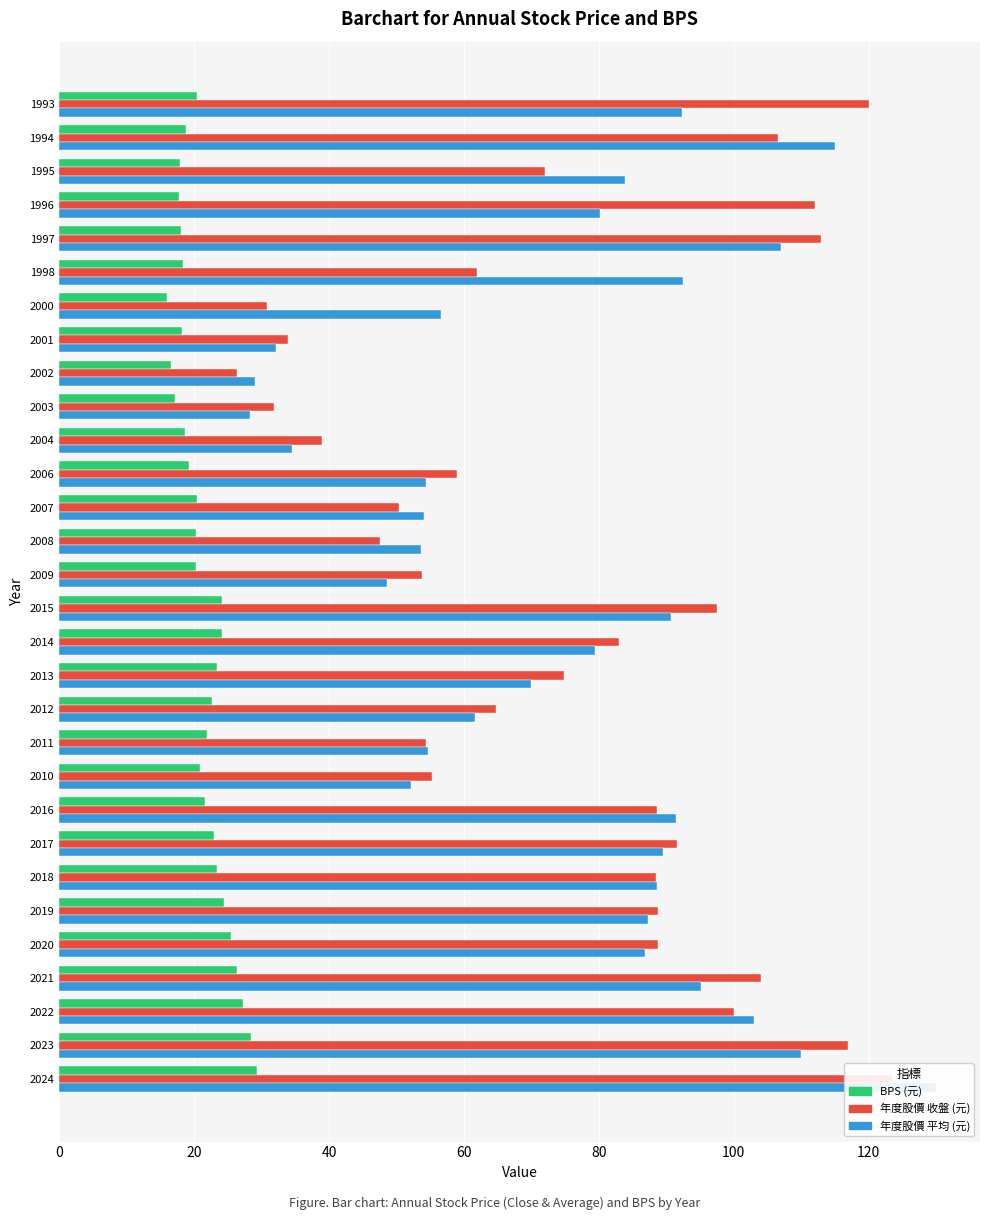

Count the number of data series in this chart.

3